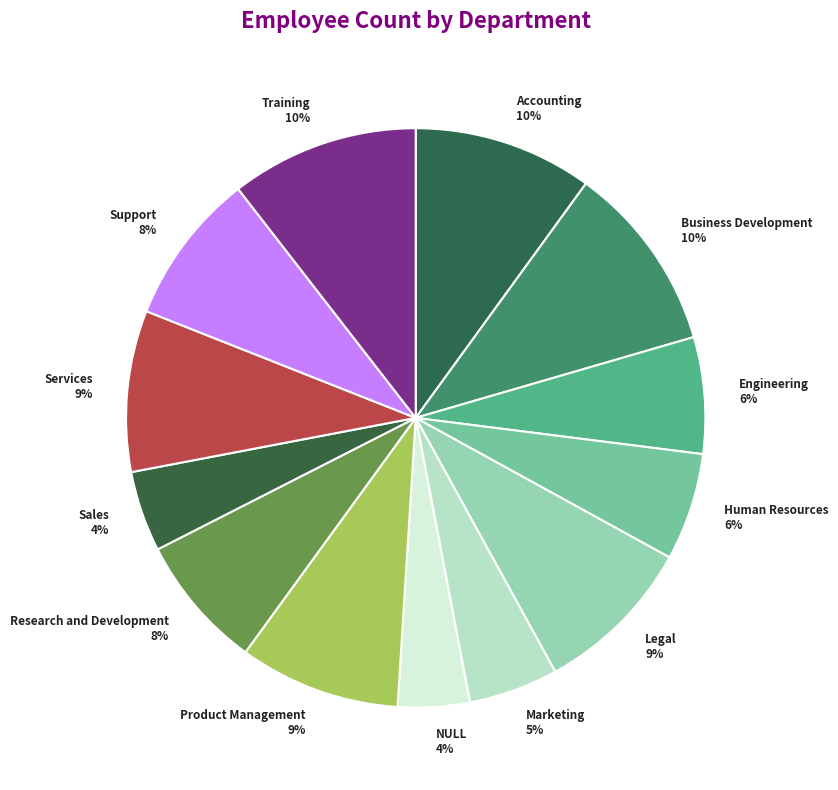

Approximately how many times larger is the value at Accounting compared to Training?

1.0